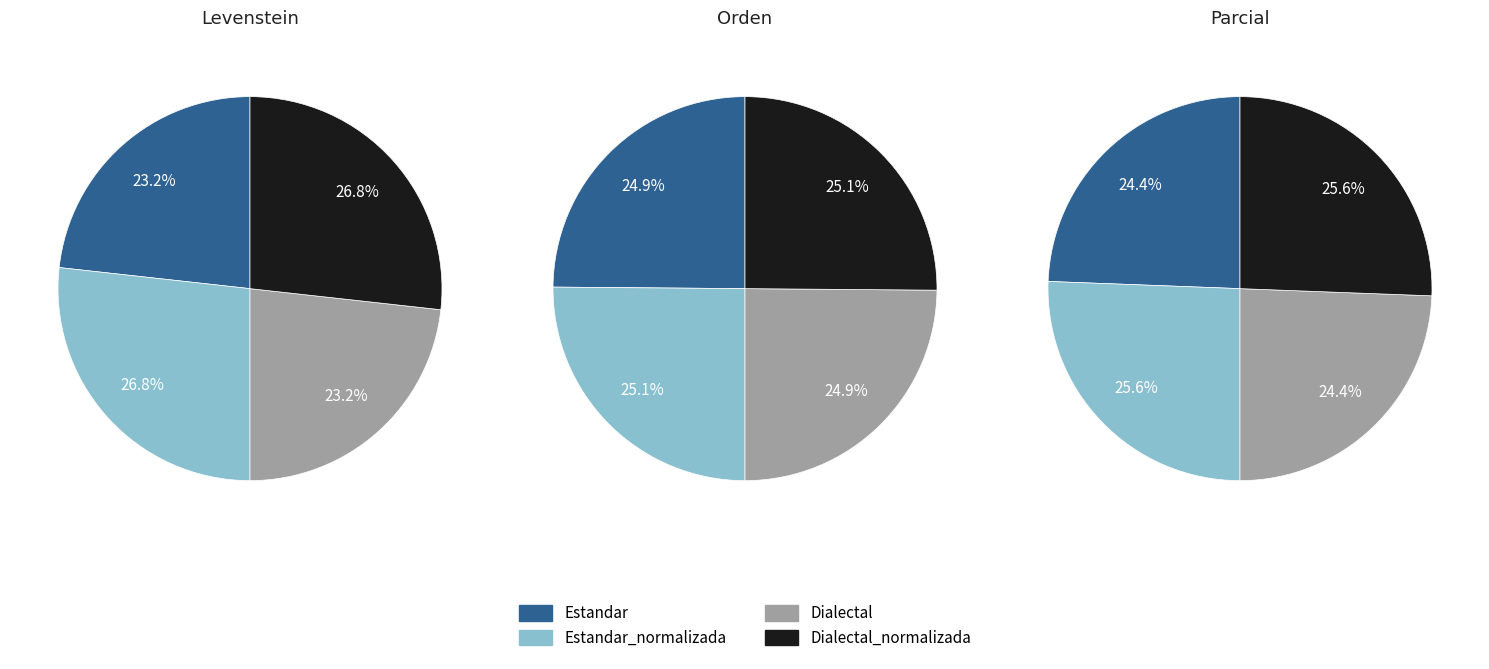

Is the sum of Estandar and Dialectal greater than half?

No